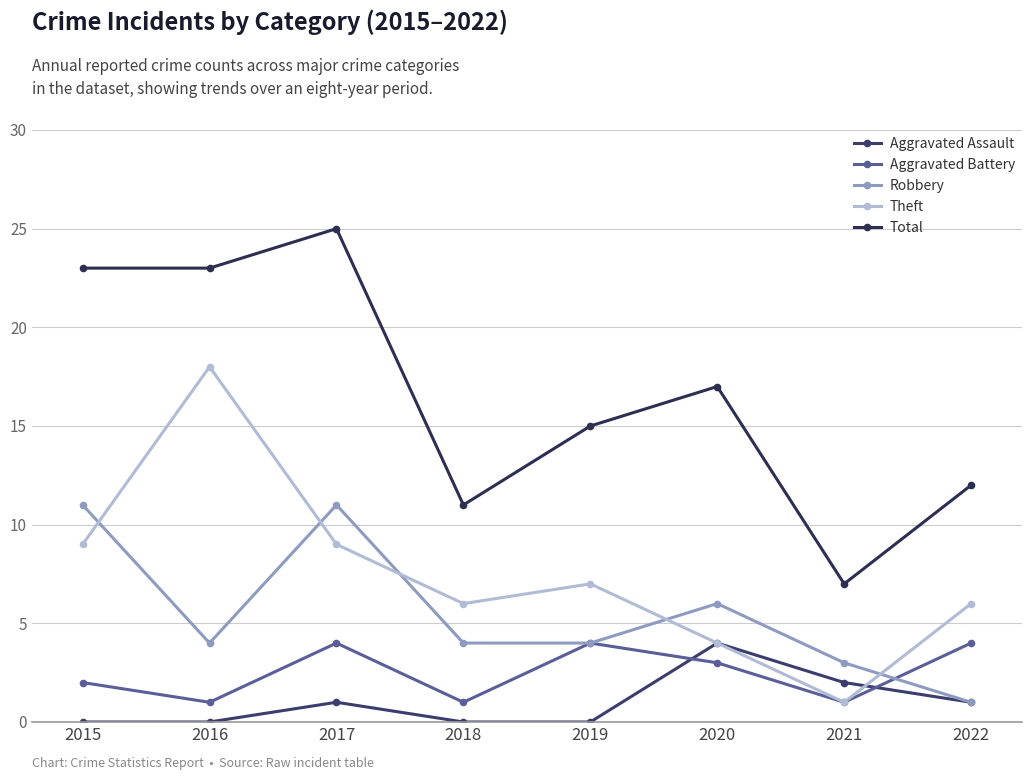

Where does the Aggravated Battery series first go above 3?

2017